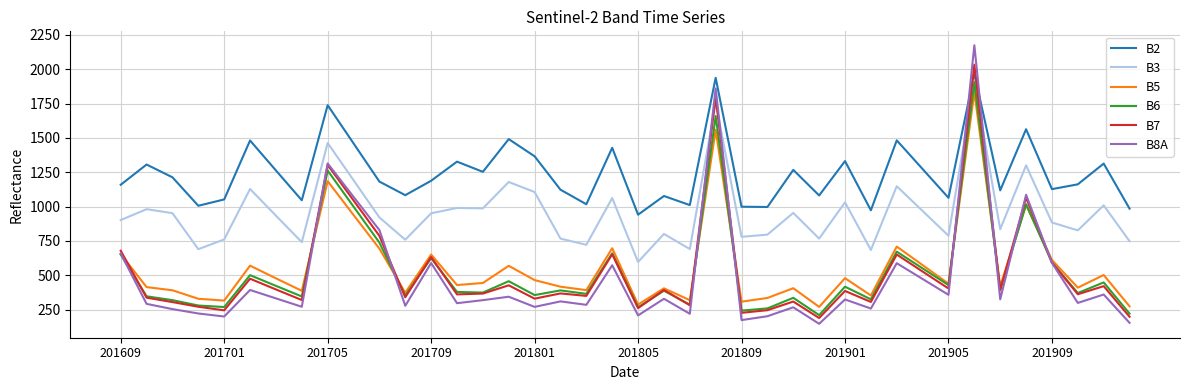

Which series has the largest range (max minus min)?

B8A